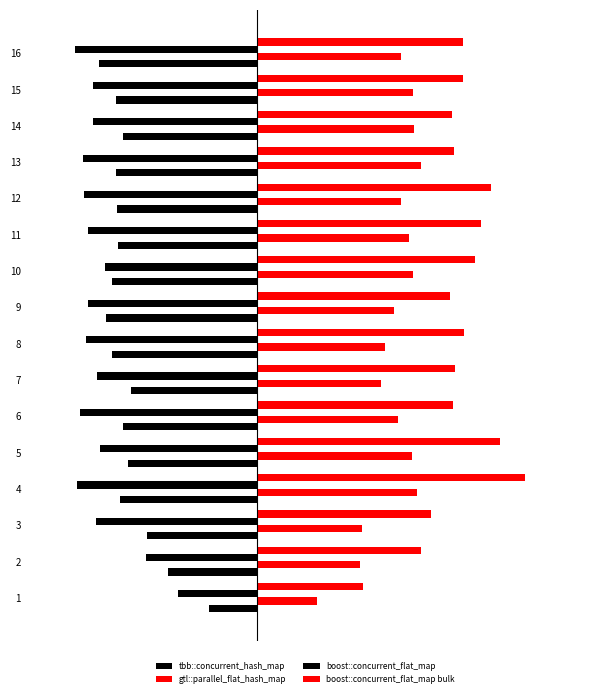

What is the value of the boost::concurrent_flat_map bar at the 12th from the left?

-53.6